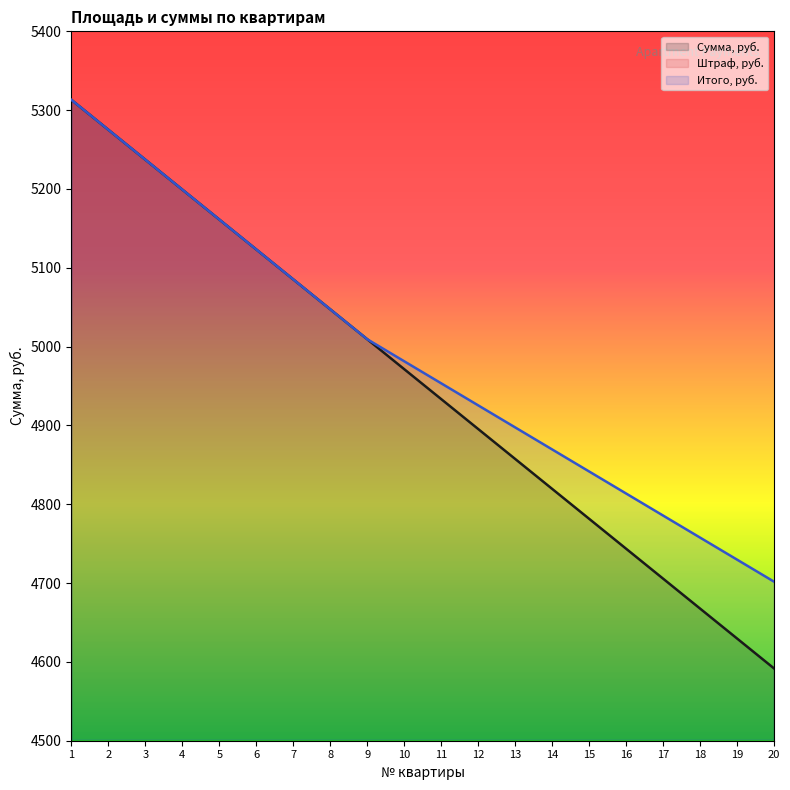

True or false: Штраф, руб. has more than 1 points higher than both neighbors.

False